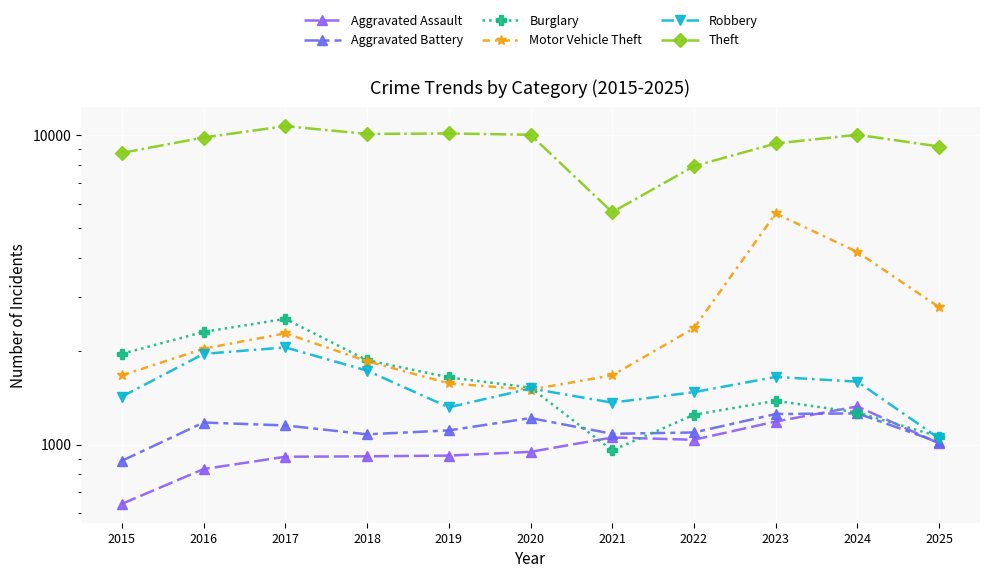

How many series are shown in this chart?

6